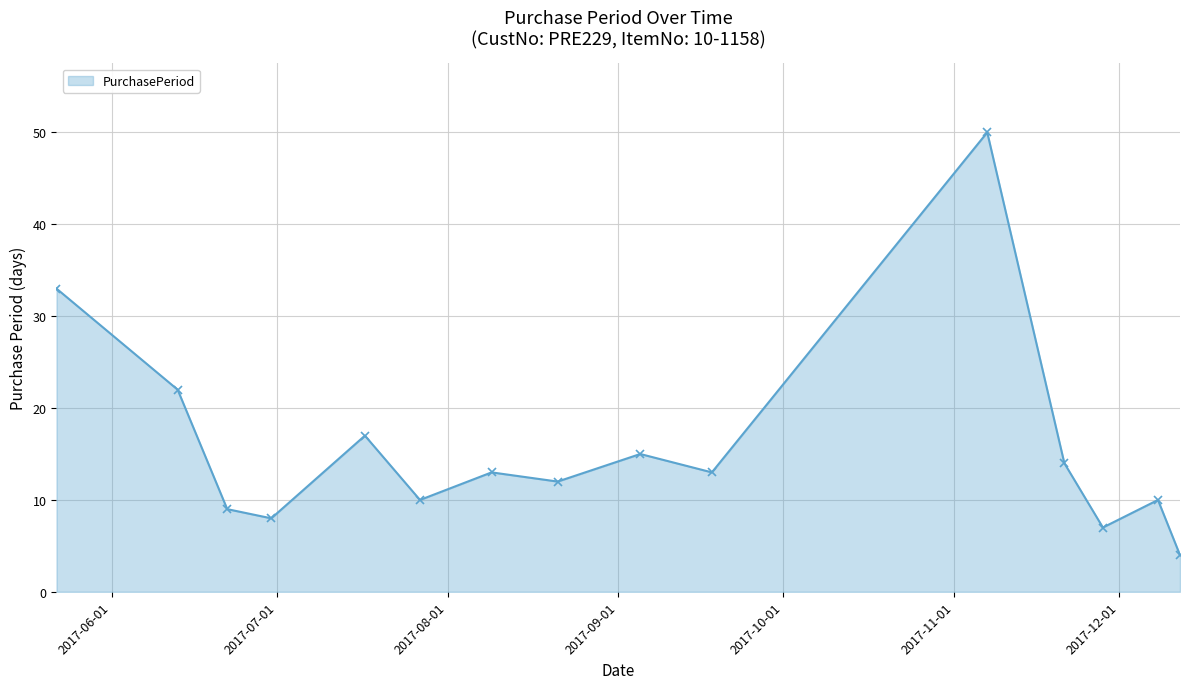

What is the smallest value displayed?

4